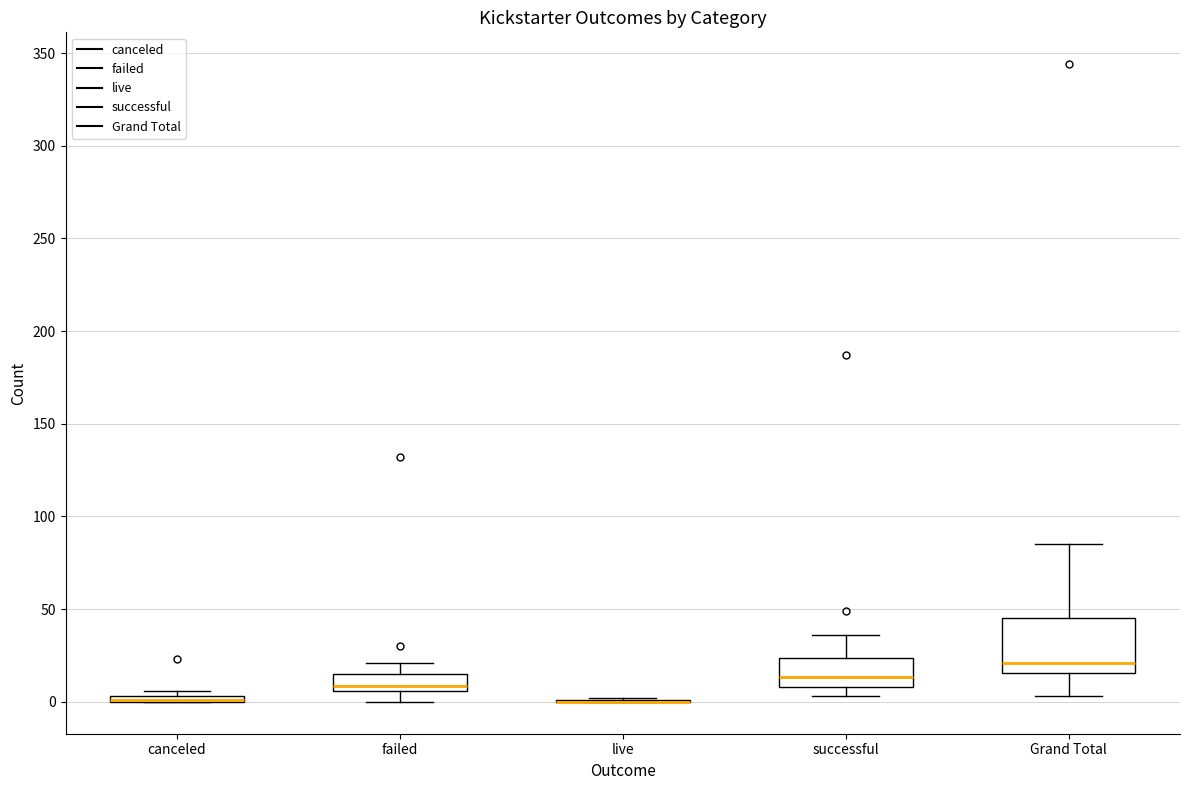

Which box is the tallest, from its lower edge to its upper edge?

Grand Total